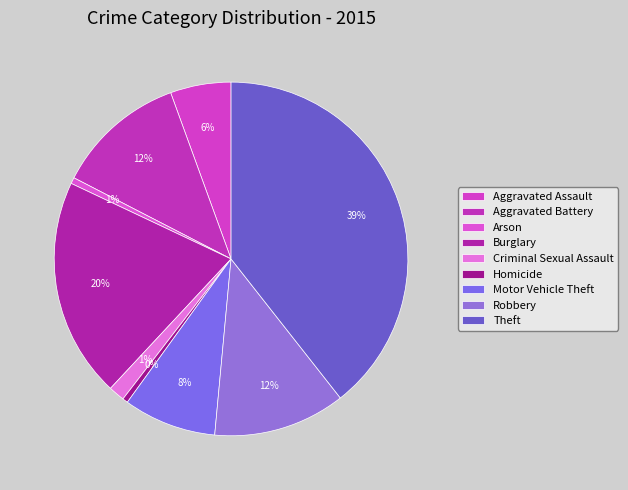

True or false: Theft accounts for 27% of the total.

False